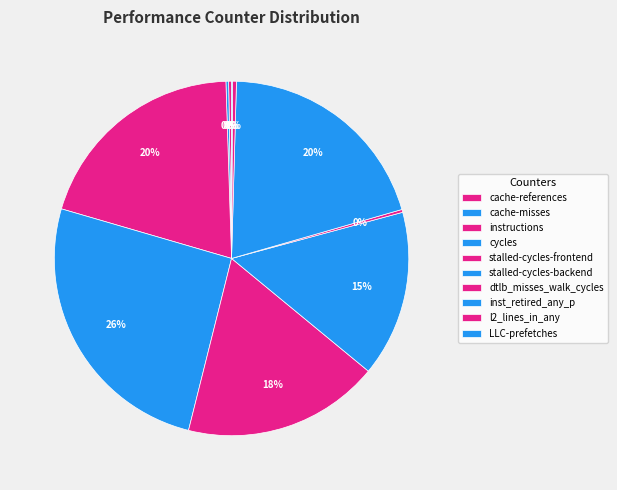

What is the largest slice in the pie chart?

cycles